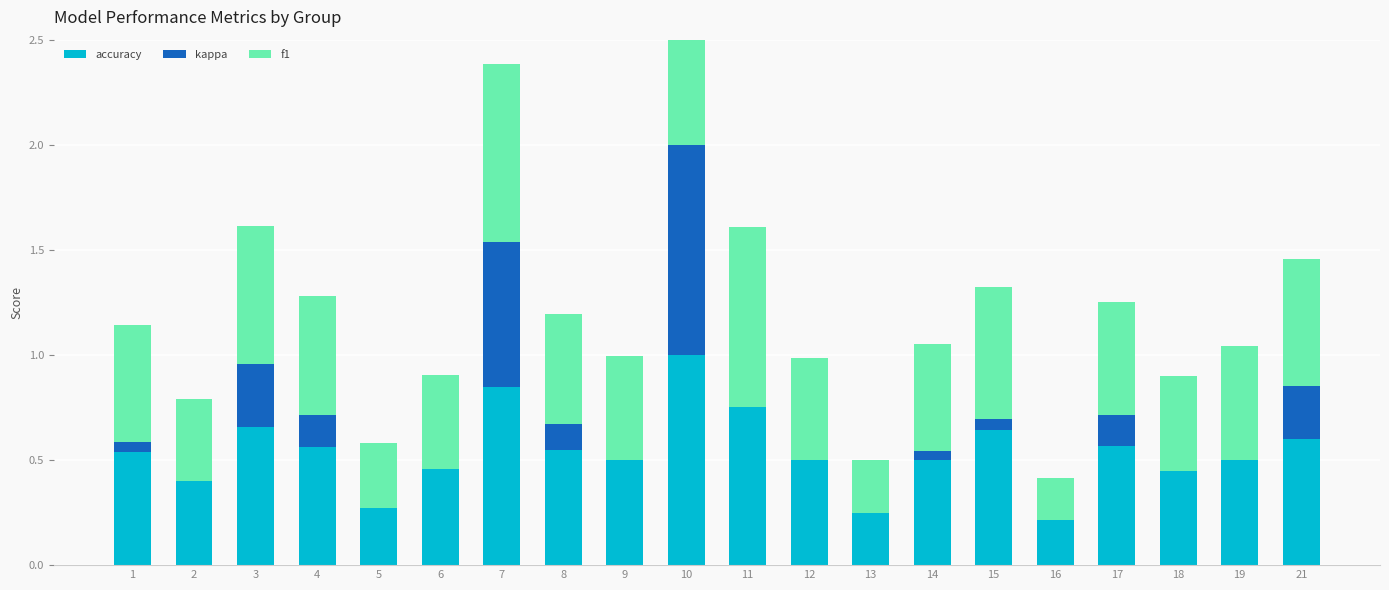

What is the sum of all accuracy values?

10.8